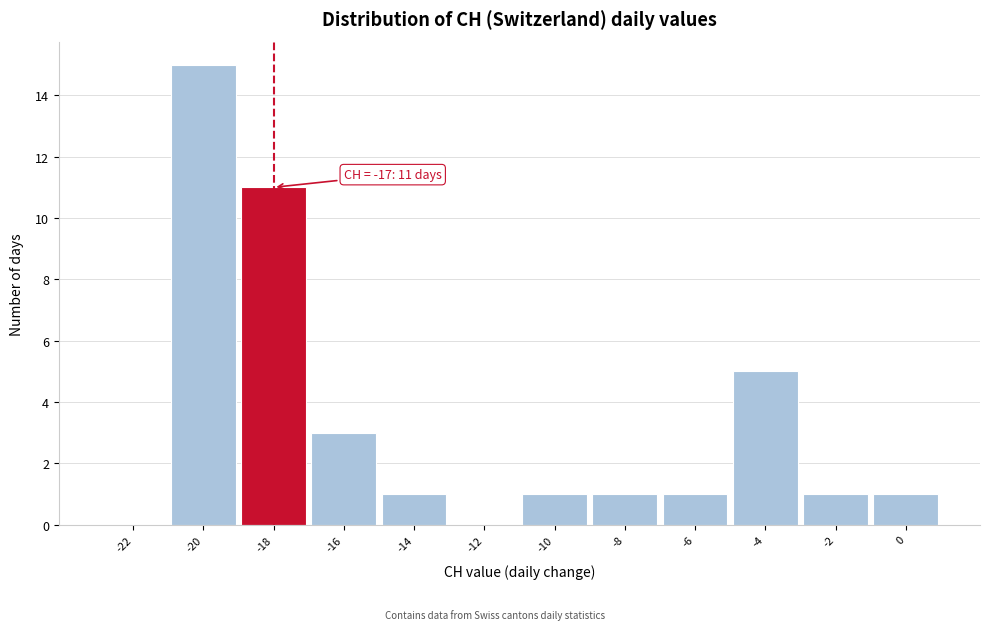

Reading left to right, what are all the values shown in this chart?

-22=0	-20=15	-18=11	-16=3	-14=1	-12=0	-10=1	-8=1	-6=1	-4=5	-2=1	0=1